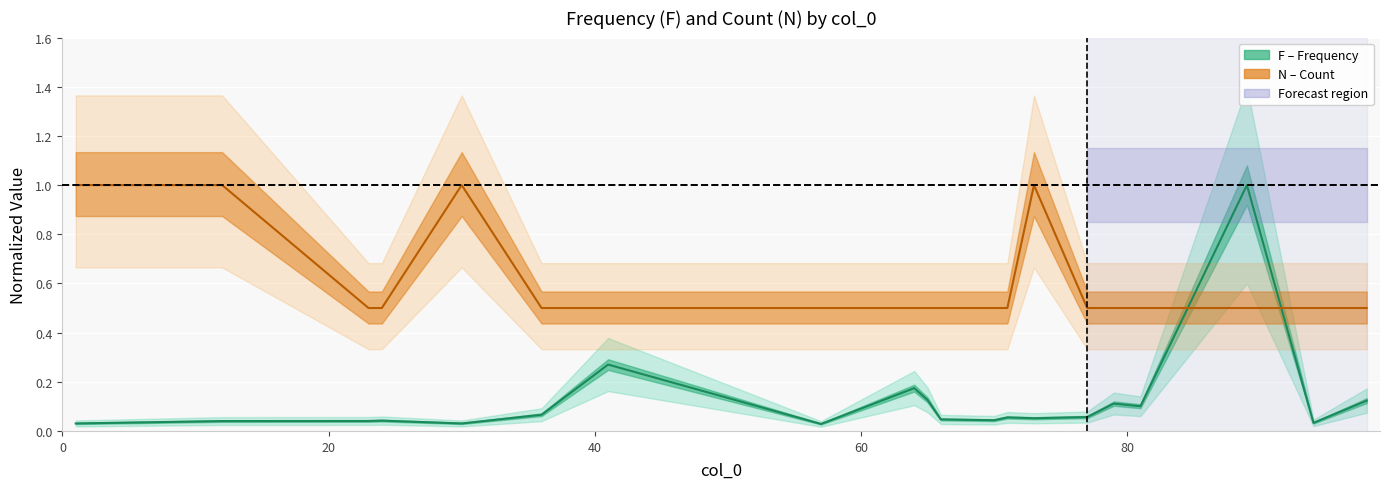

What is the difference between the maximum and minimum values in the N series?

0.5